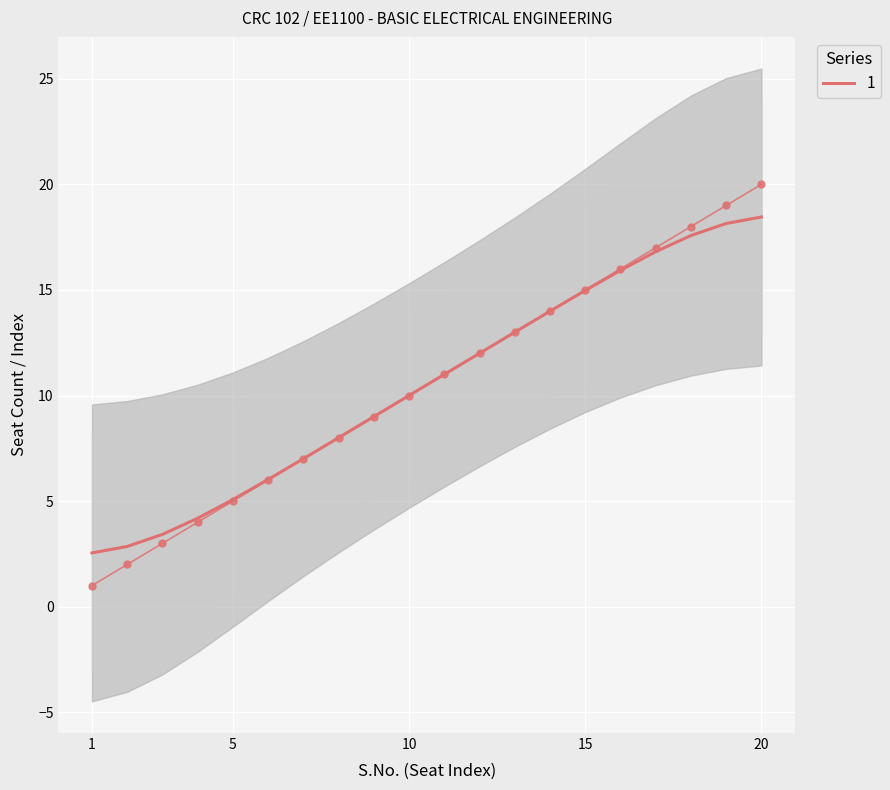

What is the difference between the values at 20 and 8?

12